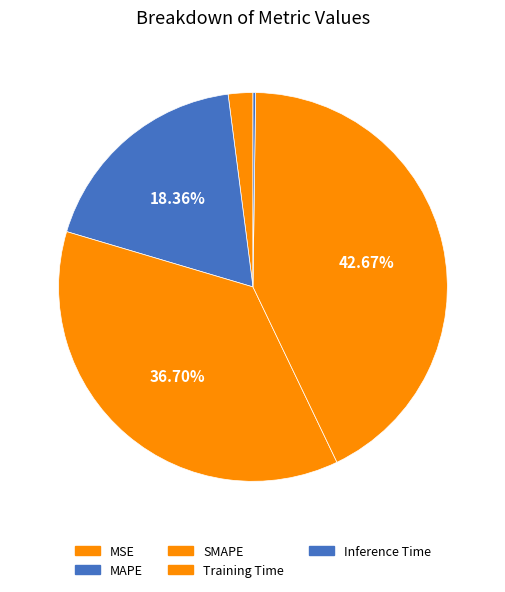

Is the sum of SMAPE and Training Time greater than half?

Yes